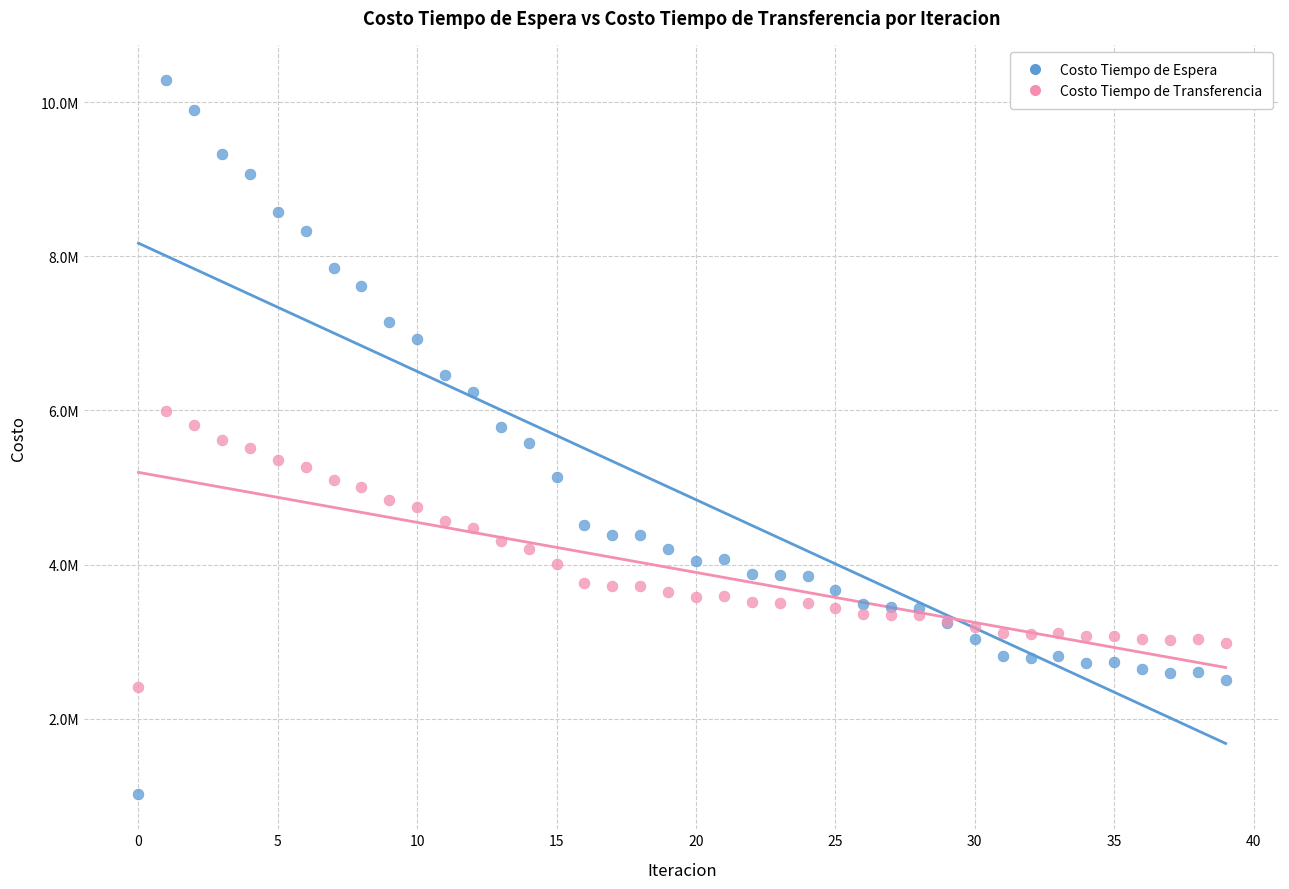

Which series has the widest spread of Y values?

Costo Tiempo de Espera